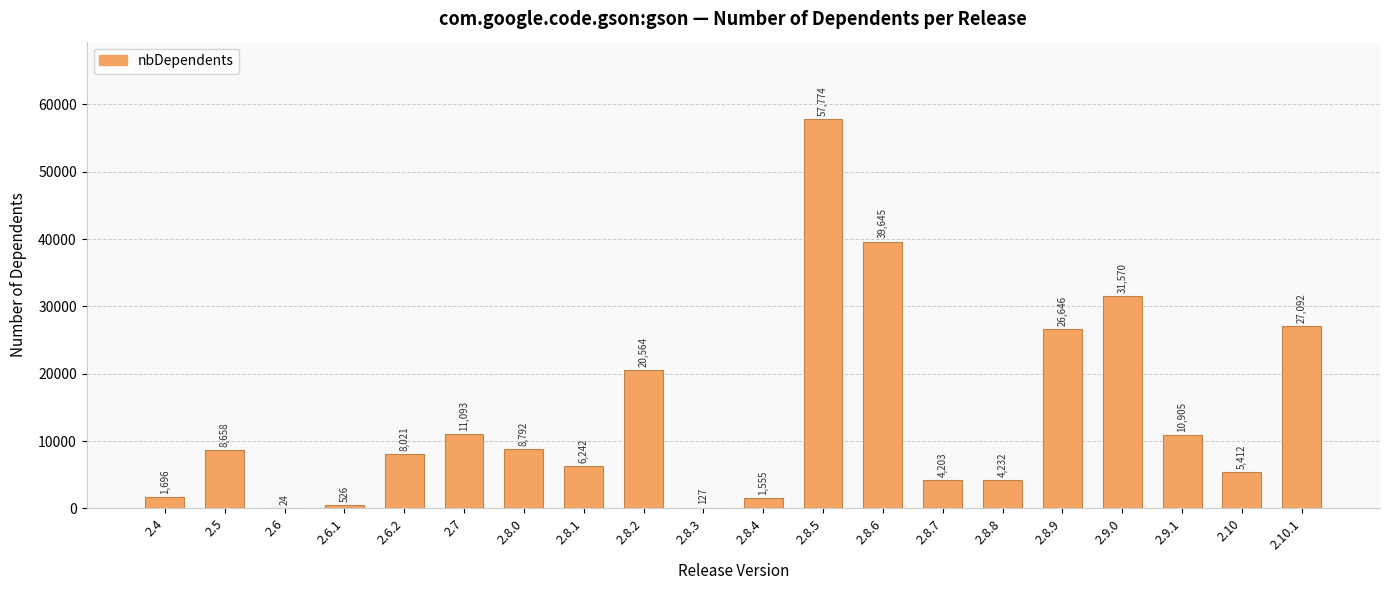

At which category does the chart reach its peak across all series?

2.8.5